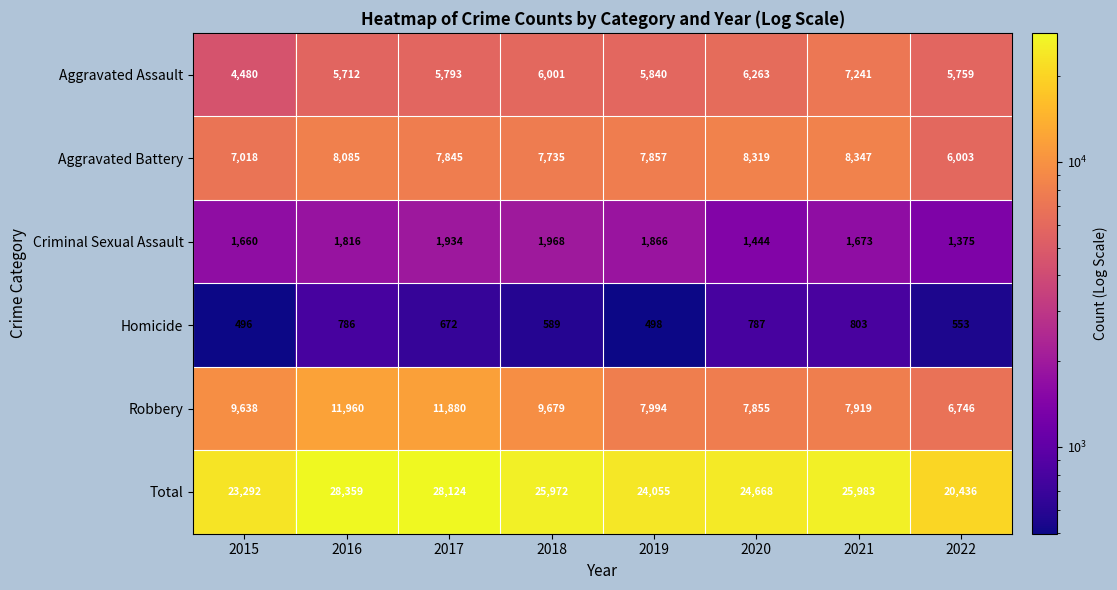

At which category does the chart reach its peak across all series?

2016